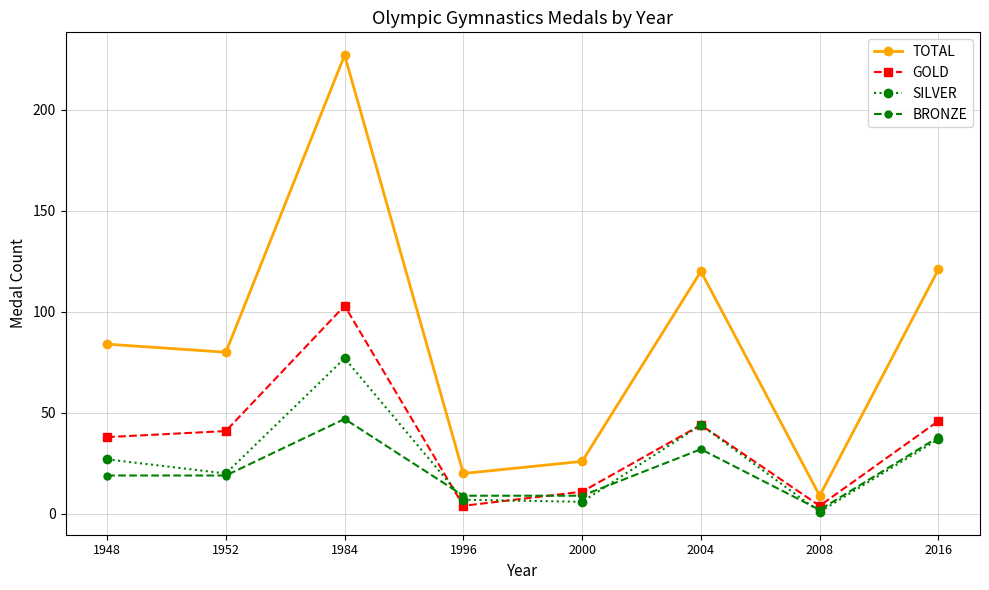

The SILVER series shows 30 at 1952. True or false?

False